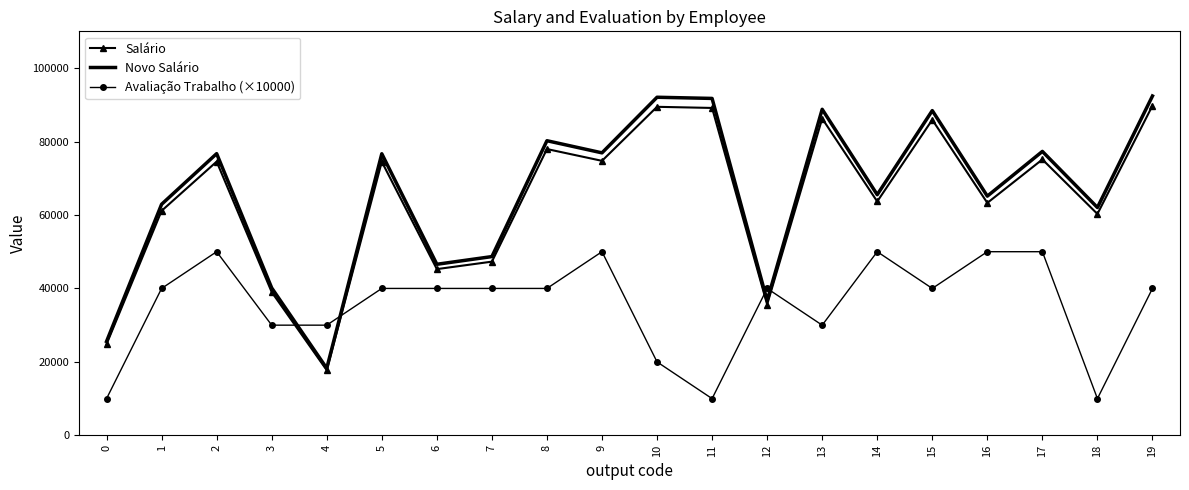

What is the minimum value shown in the chart?

10000